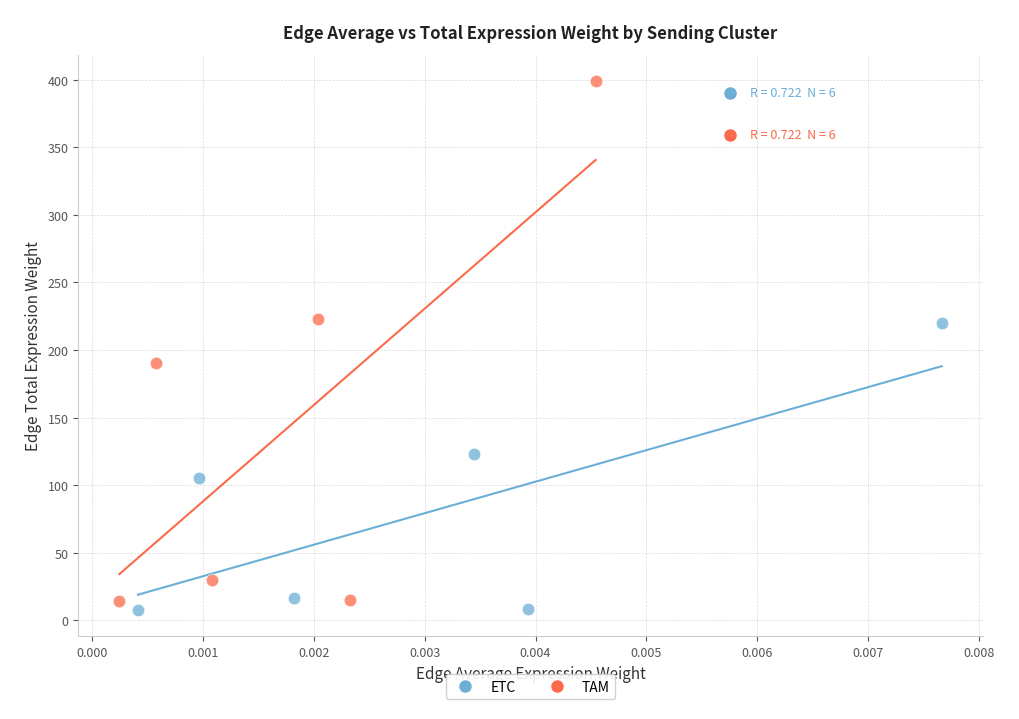

What are all the series names shown in the legend?

ETC, TAM